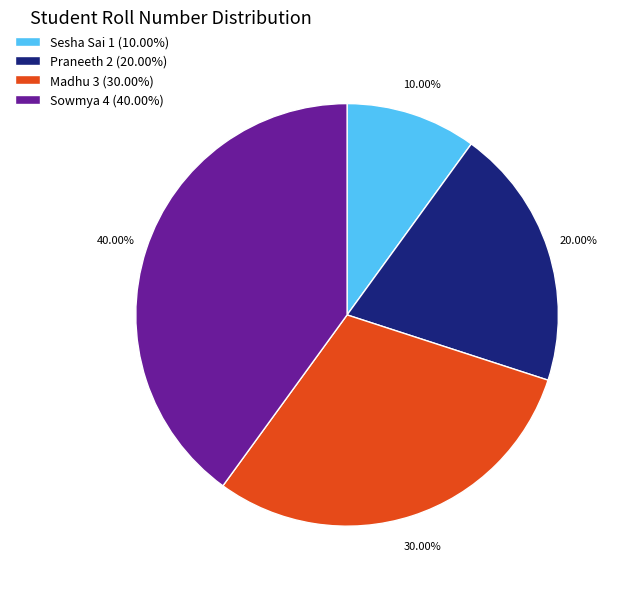

True or false: Praneeth accounts for 10% of the total.

False